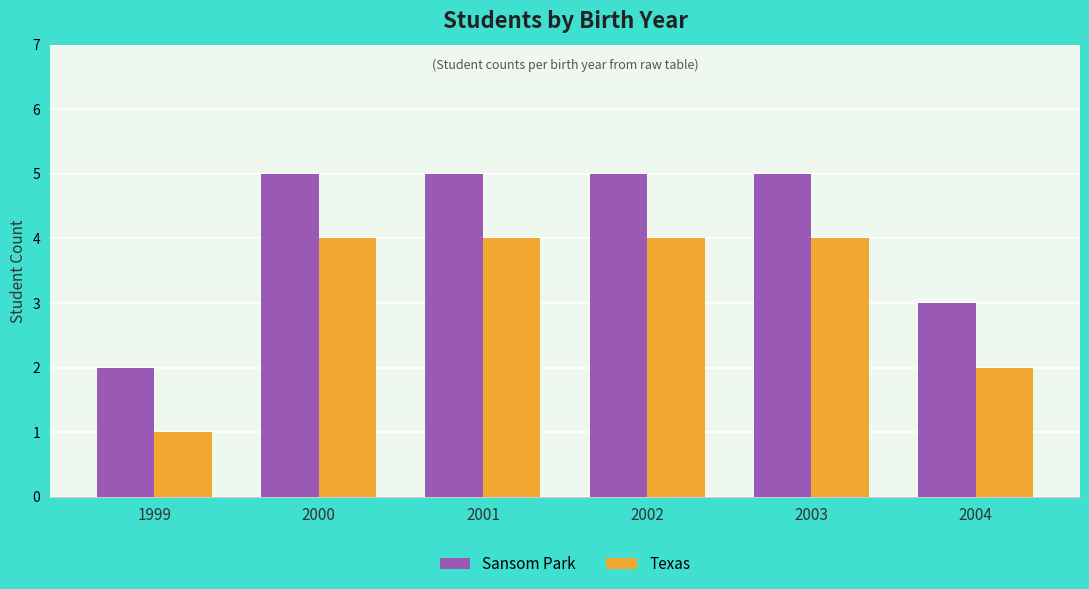

Rank the series at 1999 from highest to lowest value.

Sansom Park, Texas